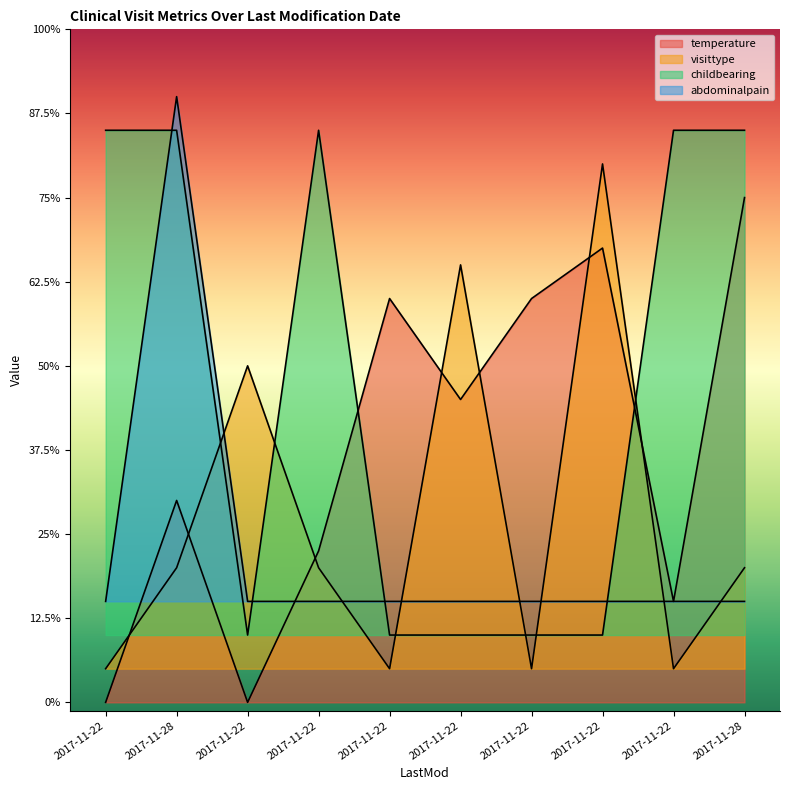

Does the chart display data point markers on the line(s)?

No